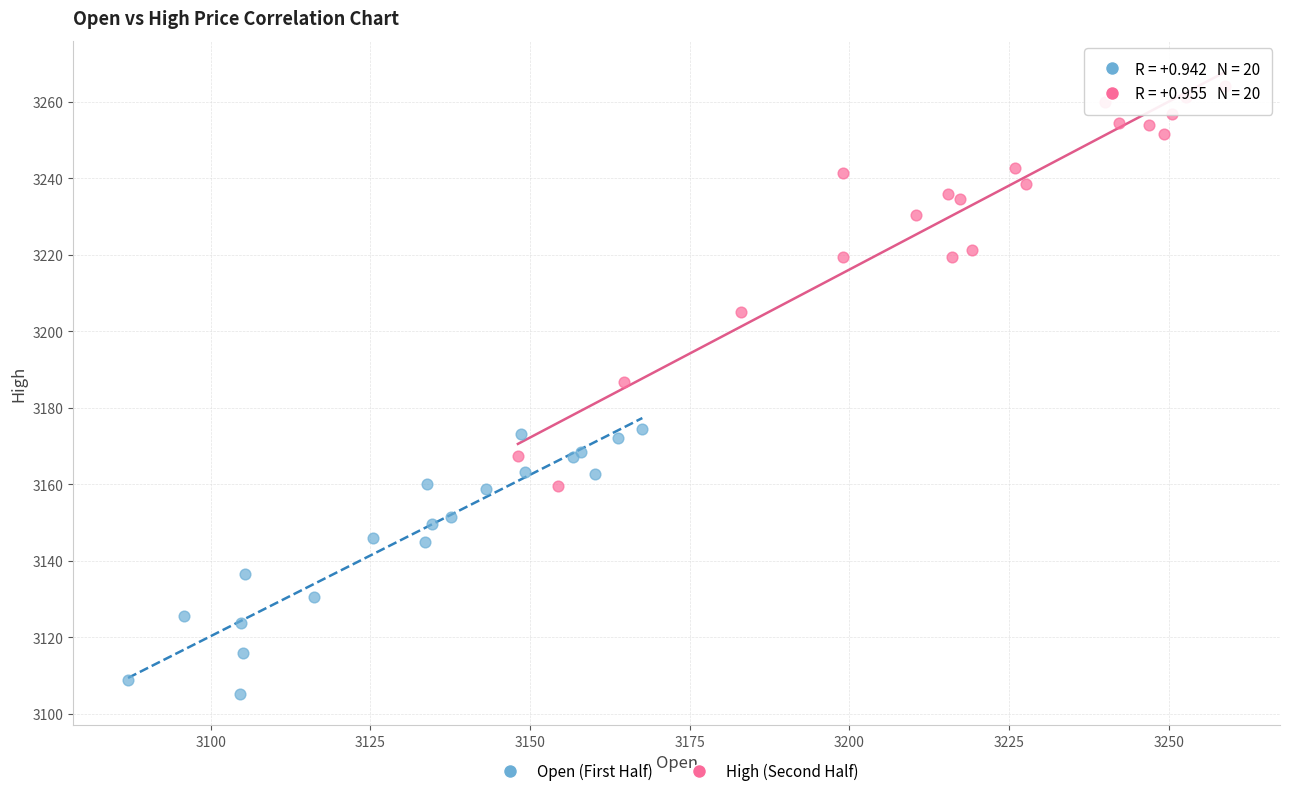

Which series has the widest spread of Y values?

High (Second Half)